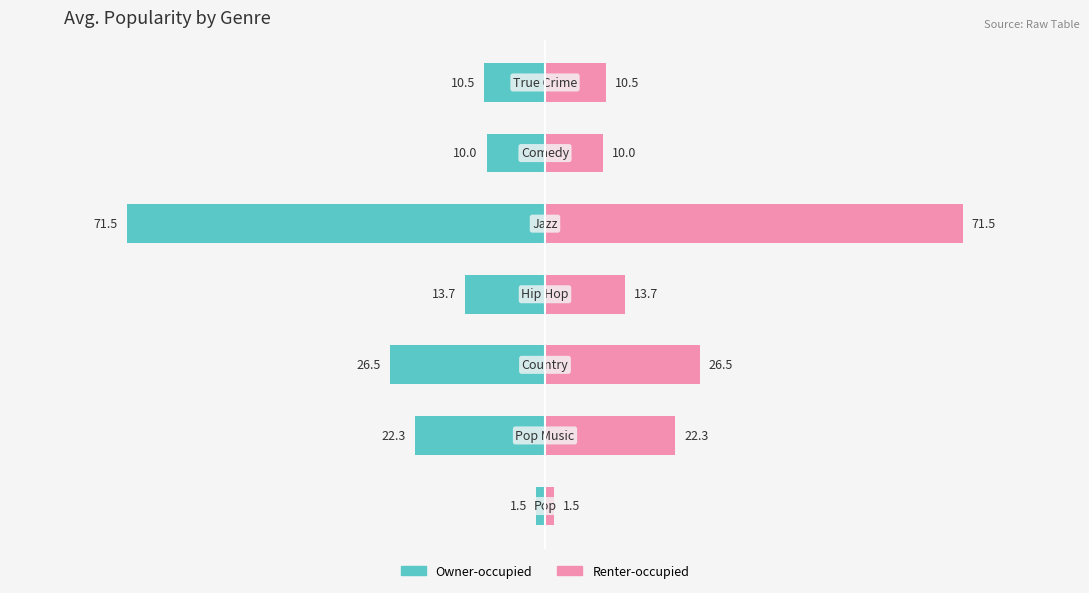

What is the greatest value displayed?

71.5